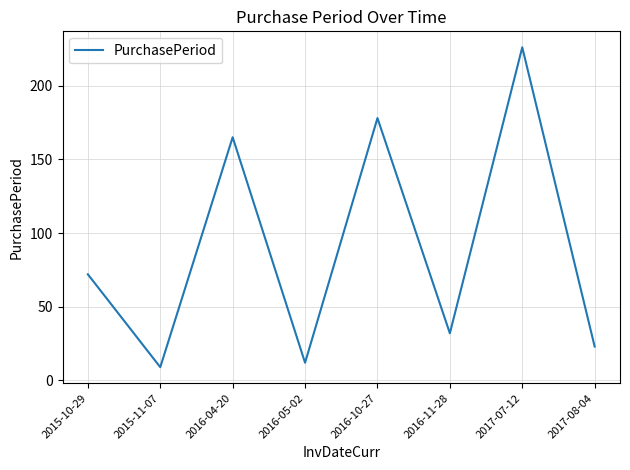

How many lines are shown in the chart?

1